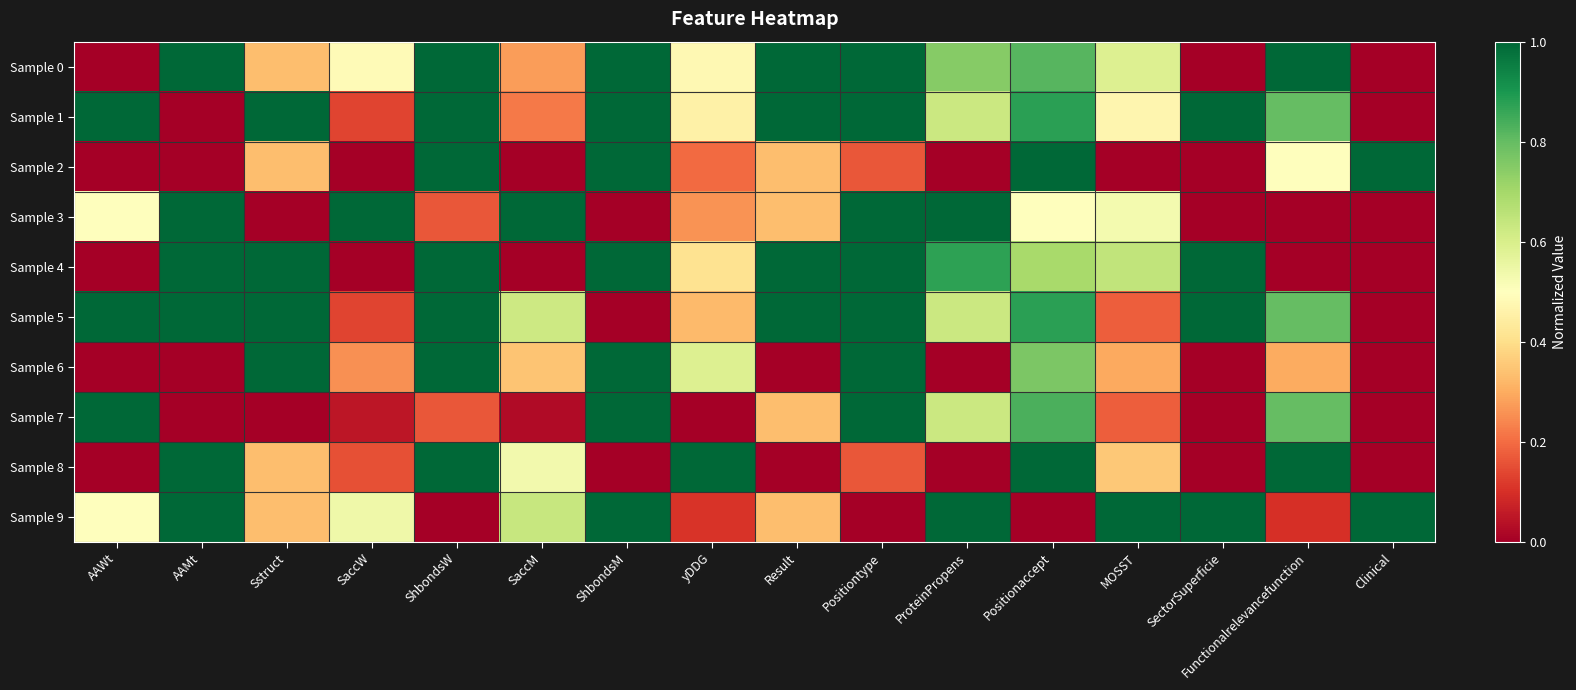

At which category is the sum across all series the highest?

Positionaccept